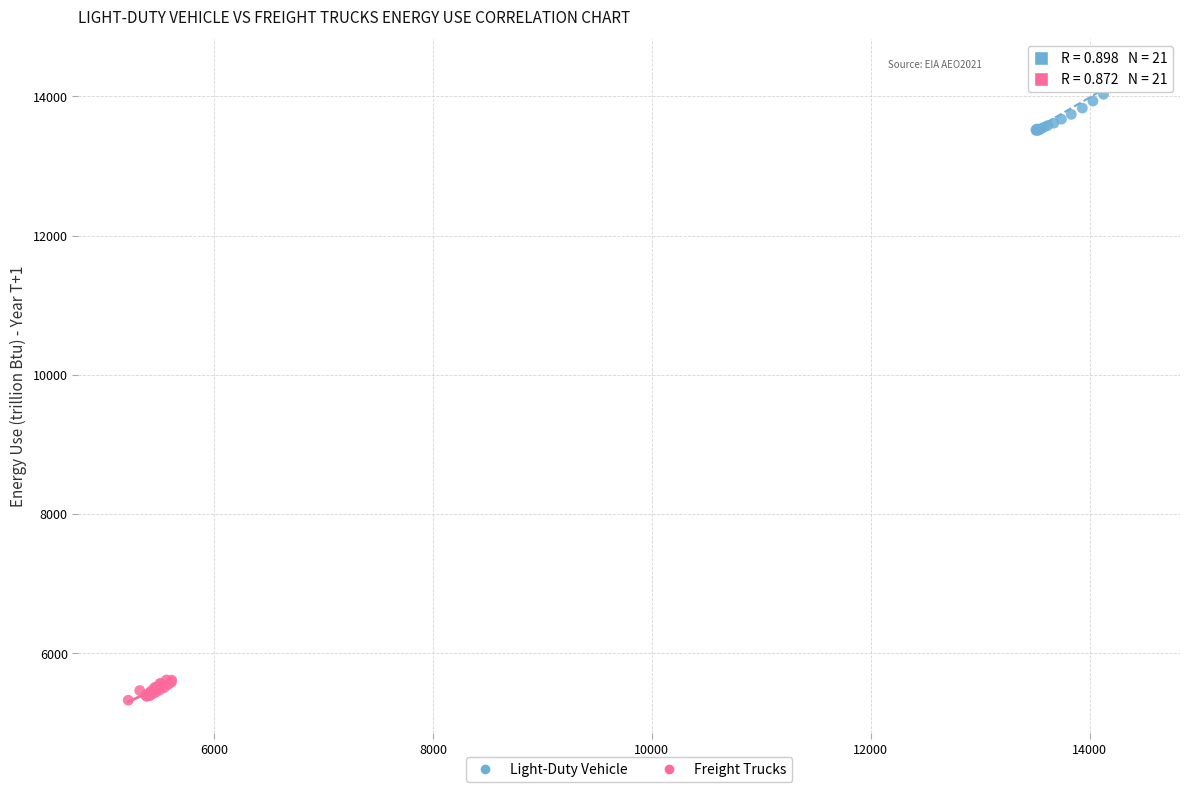

Which series reaches the minimum Y coordinate?

Freight Trucks